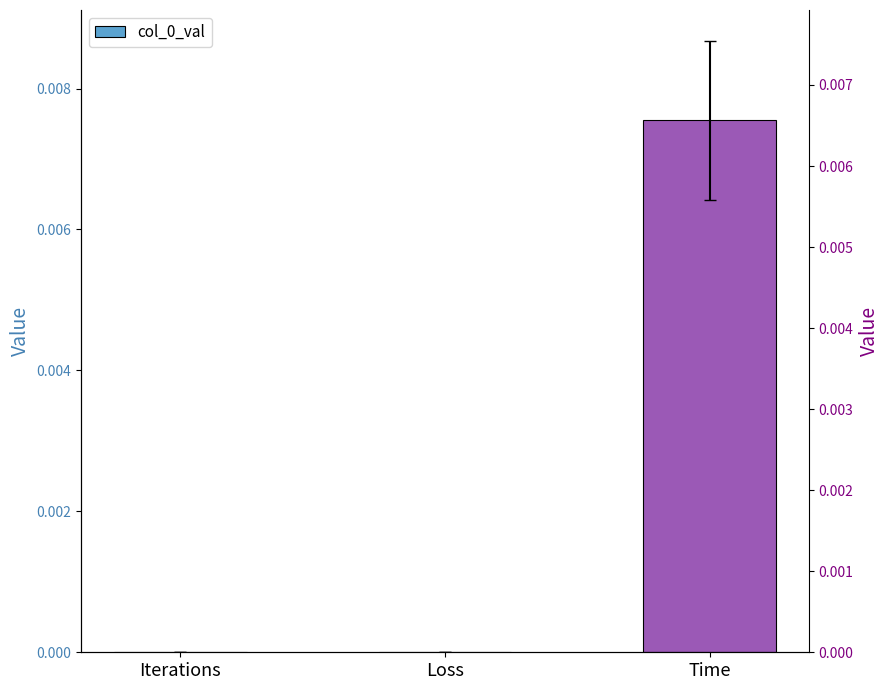

Rank the categories by value from highest to lowest.

Time, Loss, Iterations